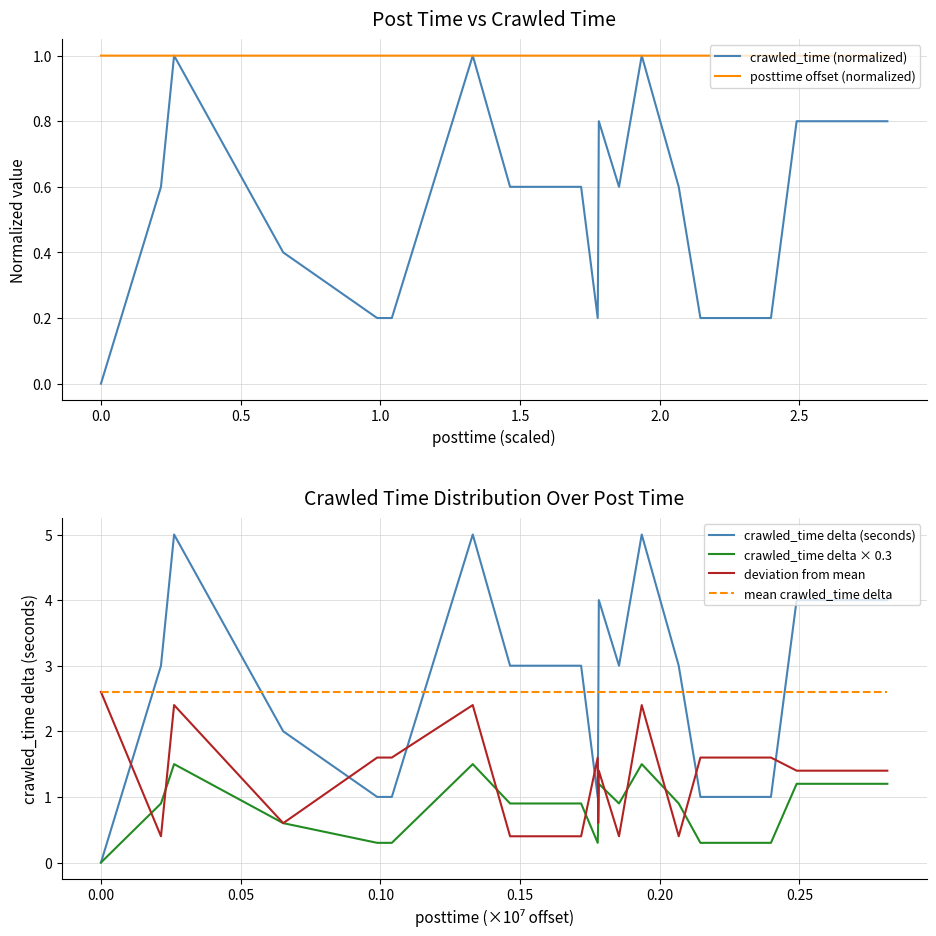

What is the maximum value for posttime offset (normalized)?

1.0